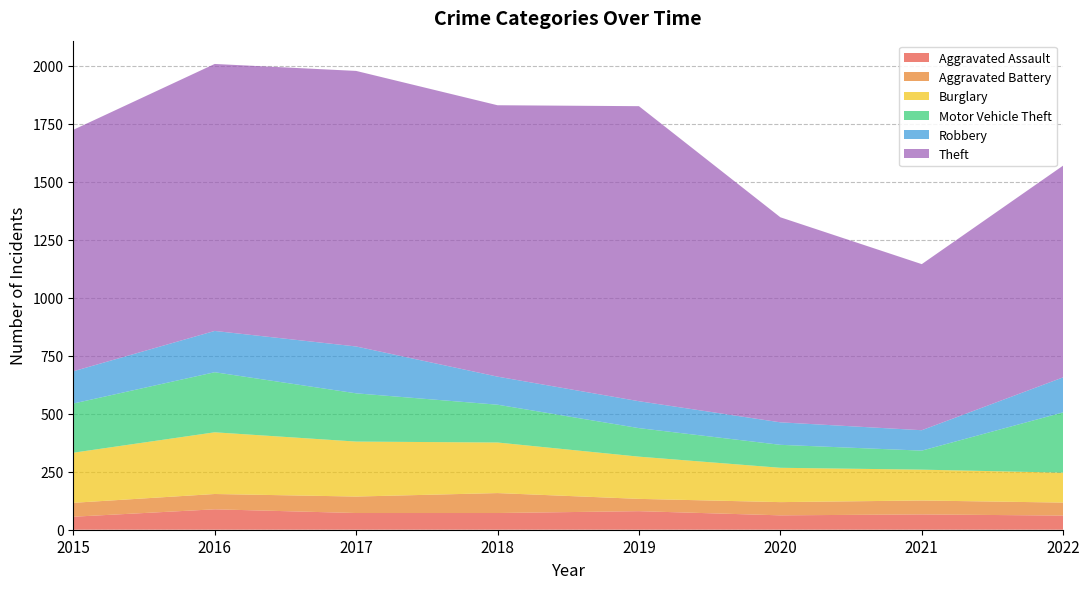

Reading left to right, what are all the values shown in this chart?

Aggravated Assault: 2015=56	2016=88	2017=72	2018=72	2019=80	2020=62	2021=66	2022=61
Aggravated Battery: 2015=60	2016=66	2017=71	2018=86	2019=53	2020=57	2021=60	2022=56
Burglary: 2015=216	2016=266	2017=237	2018=218	2019=182	2020=148	2021=133	2022=129
Motor Vehicle Theft: 2015=212	2016=259	2017=208	2018=163	2019=123	2020=99	2021=82	2022=260
Robbery: 2015=139	2016=178	2017=202	2018=121	2019=116	2020=97	2021=88	2022=151
Theft: 2015=1041	2016=1151	2017=1188	2018=1170	2019=1272	2020=884	2021=716	2022=913